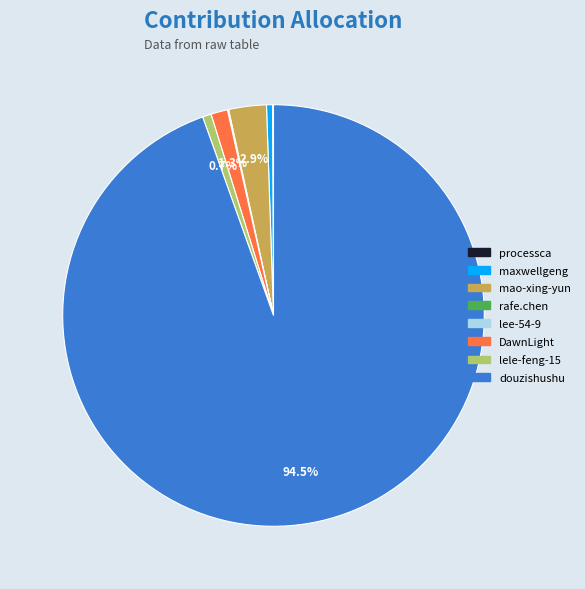

Combined, do mao-xing-yun and douzishushu account for over 50%?

Yes